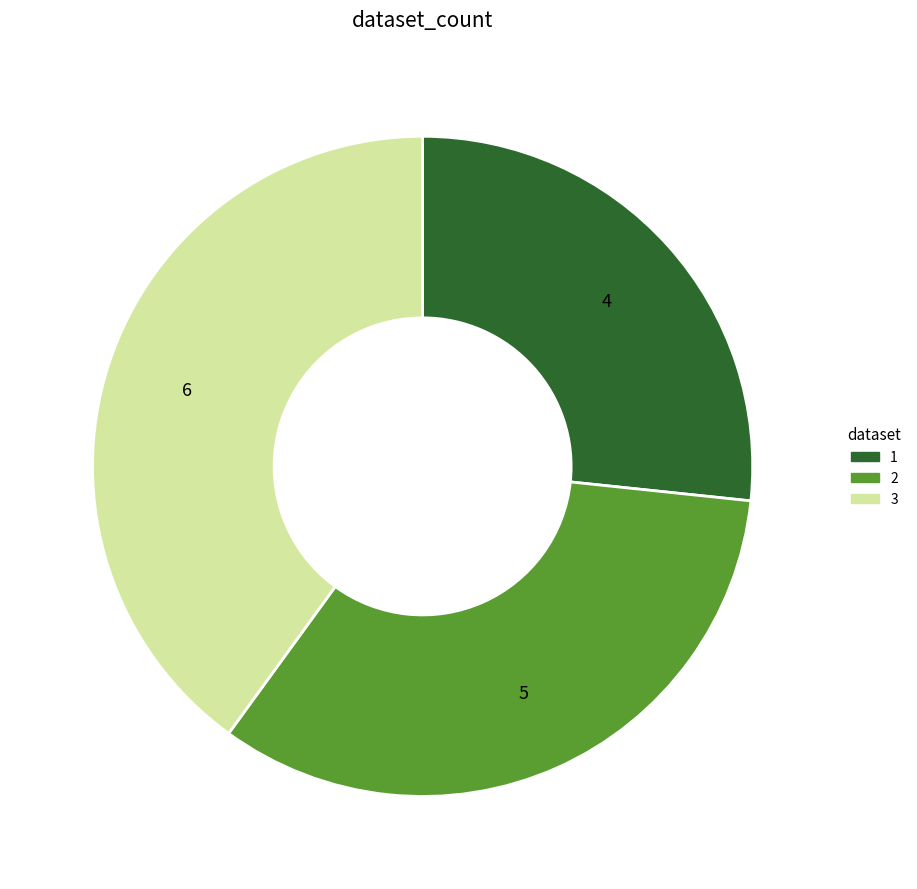

Do 2 and 1 together represent more than half of the pie?

Yes